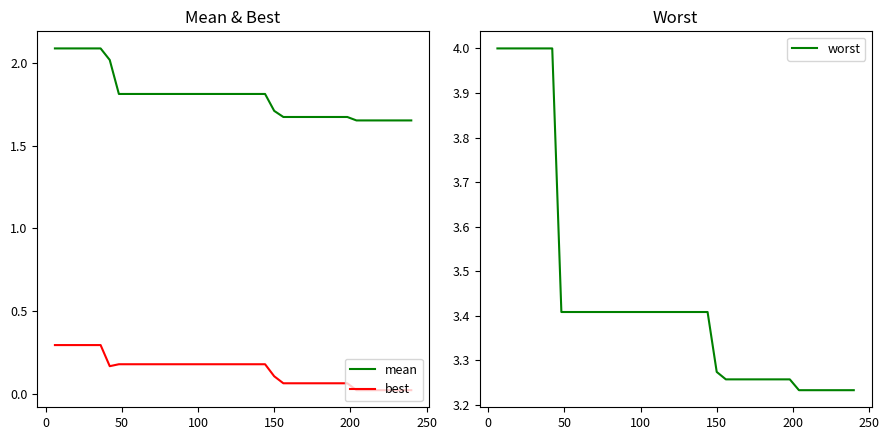

True or false: mean and best cross at least once.

False